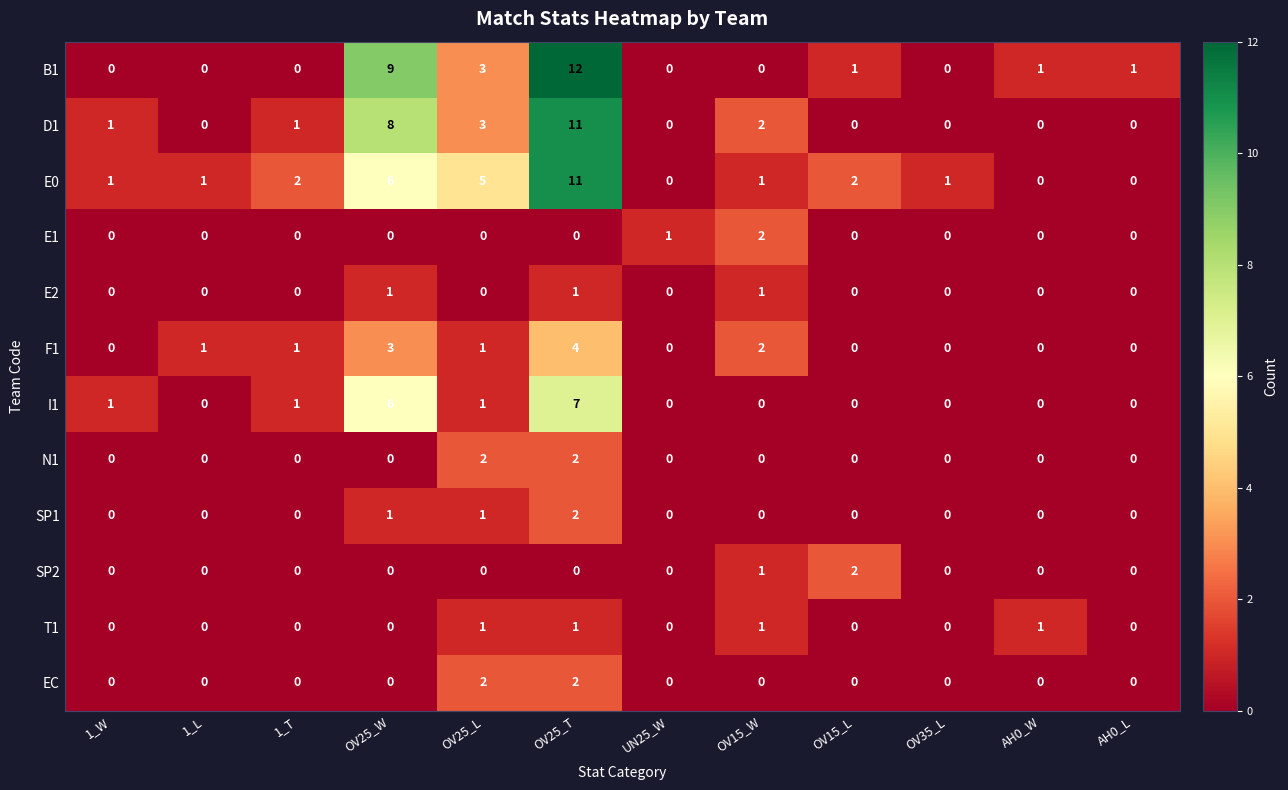

At which label does E1 reach its peak?

OV15_W